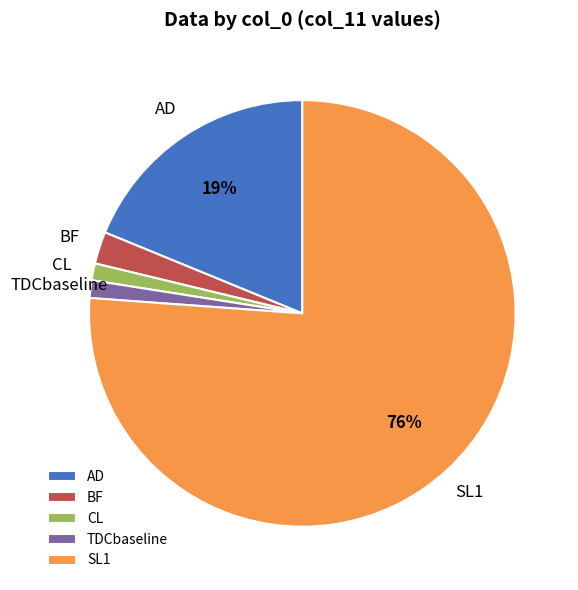

Approximately how many times larger is the value at SL1 compared to AD?

4.0